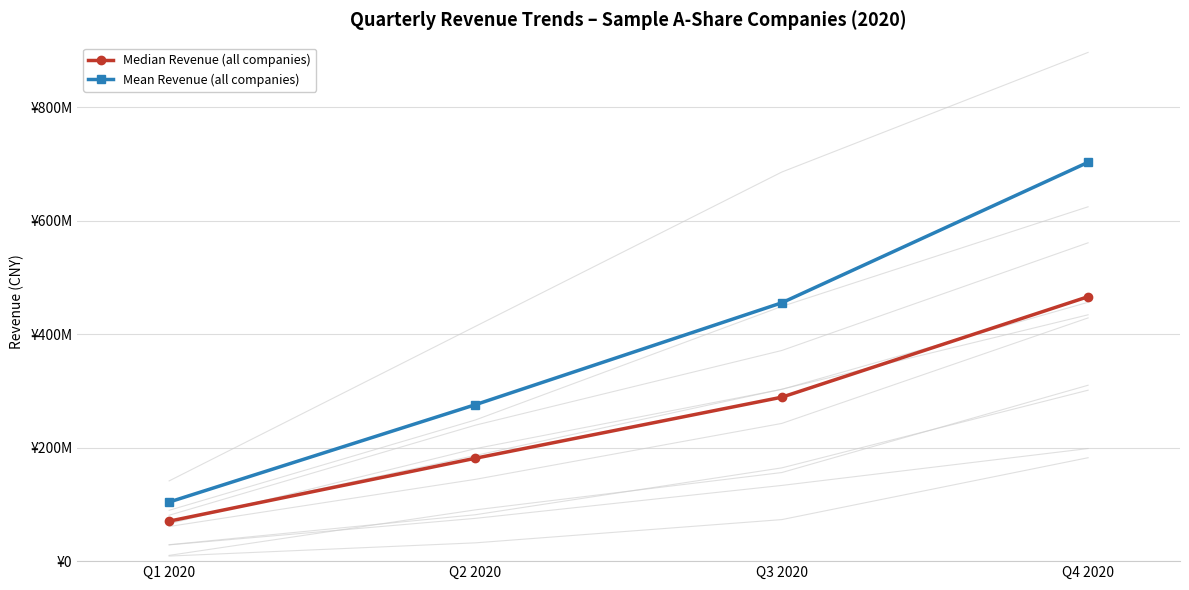

The value of Mean Revenue (all companies) at Q3 2020 is 455246626.3. True or false?

True